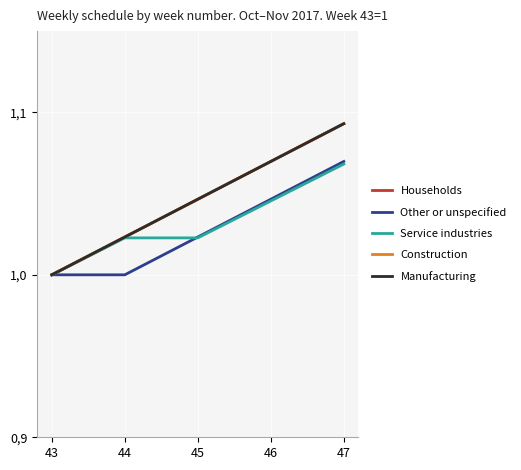

Count the Other or unspecified values in the range 1 to 2.

5